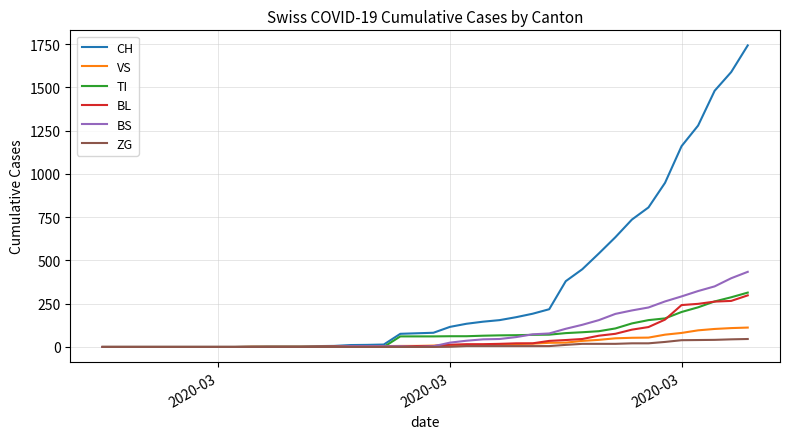

What is the greatest value displayed?

1742